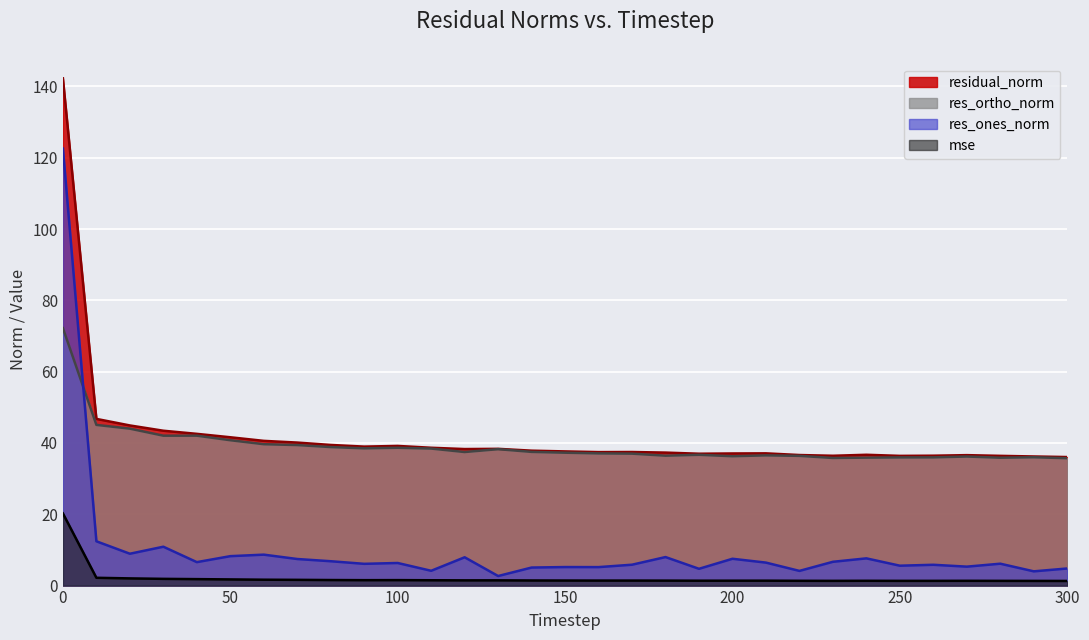

Rank the series at 240 from highest to lowest value.

residual_norm, res_ortho_norm, res_ones_norm, mse